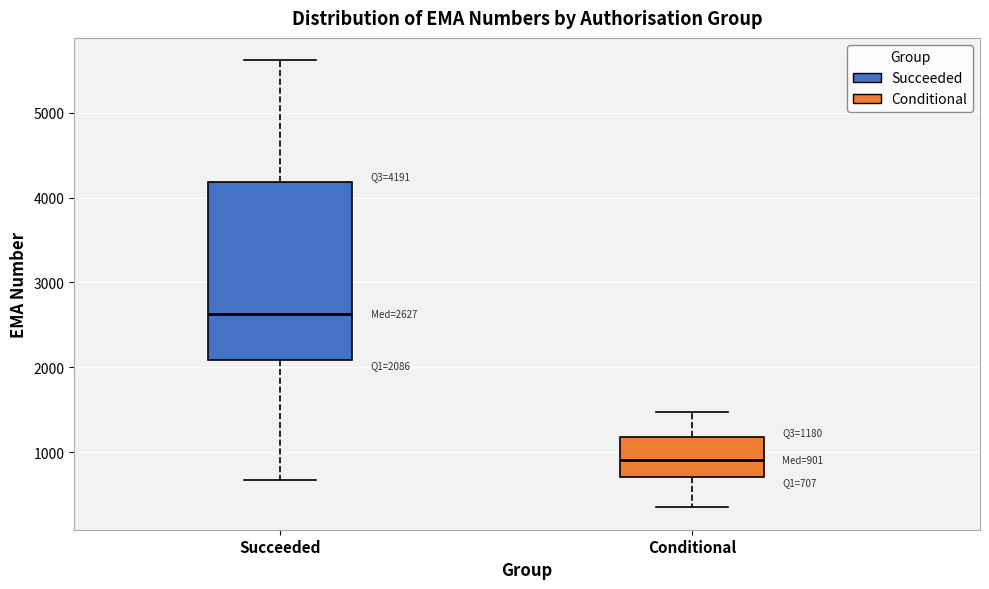

Which box has the highest median line?

Succeeded